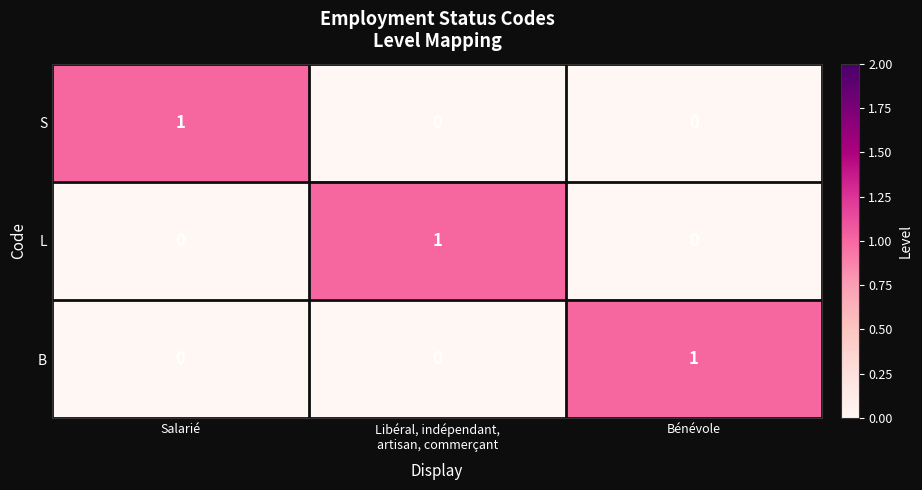

Count the L values in the range 0 to 1.

3